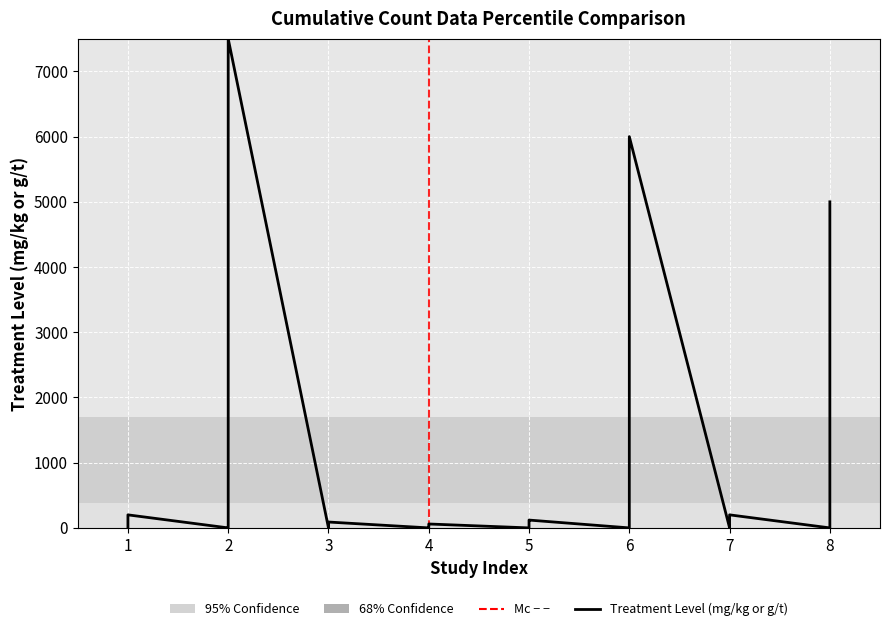

Is this an area chart (filled region under the line)?

No